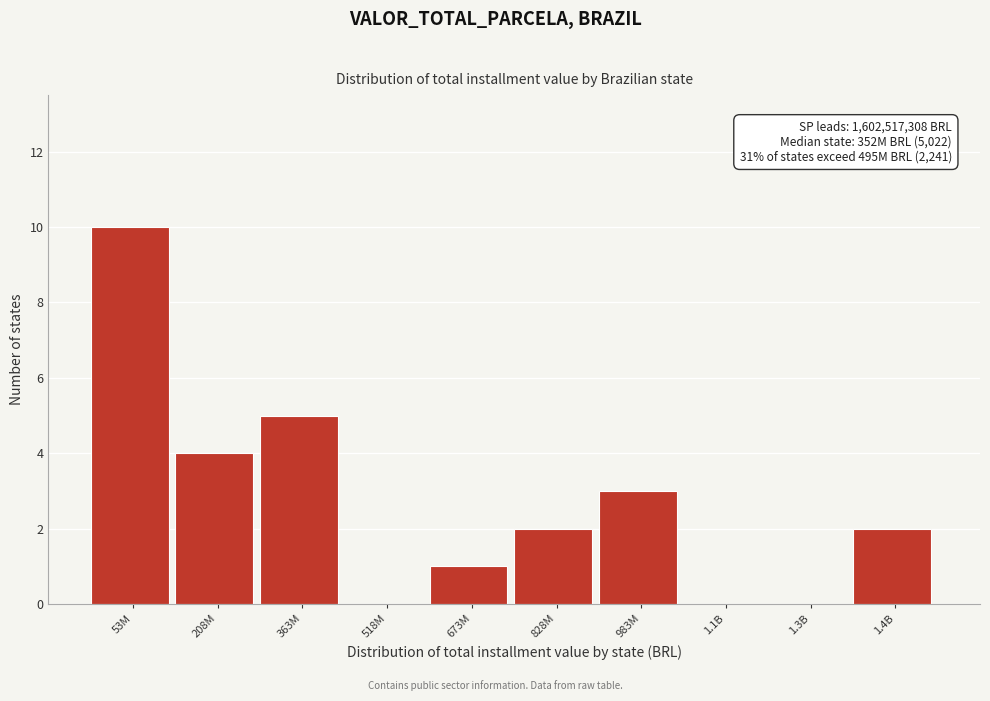

Reading left to right, what are all the values shown in this chart?

53M=10	208M=4	363M=5	518M=0	673M=1	828M=2	983M=3	1.1B=0	1.3B=0	1.4B=2